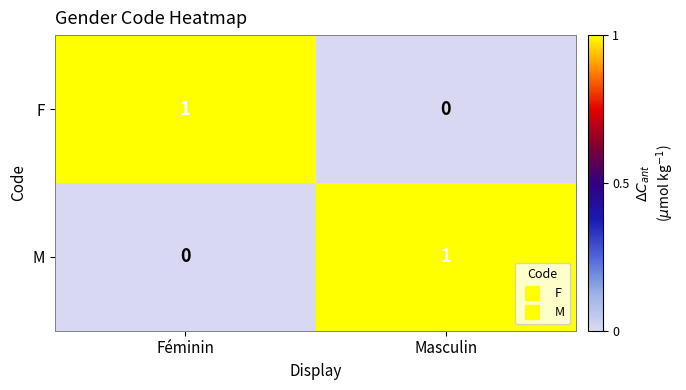

True or false: F has a value of 2 at Féminin.

False